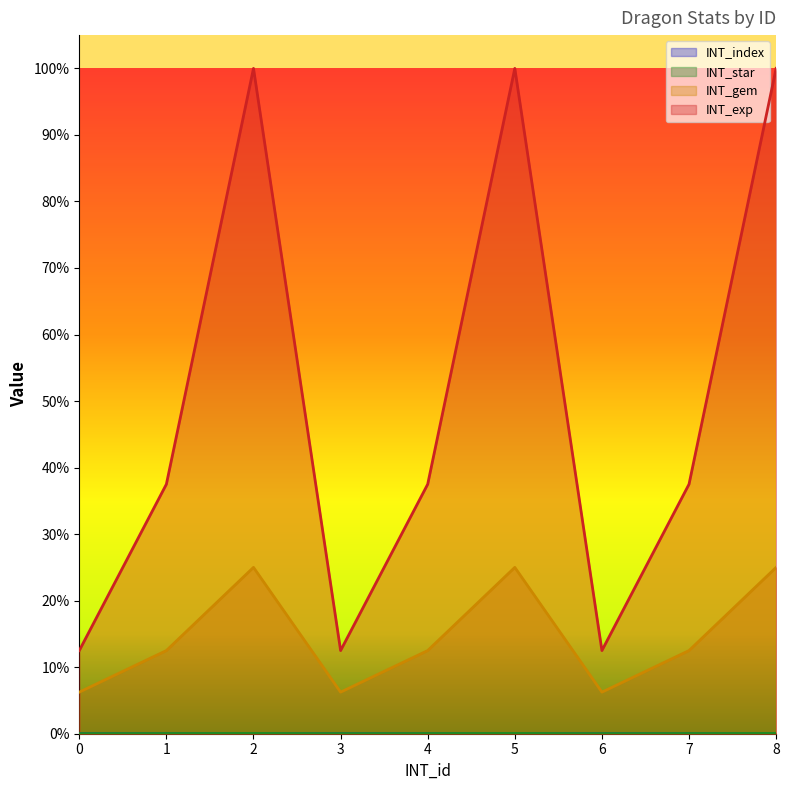

List the labels in order of INT_index value, smallest first.

0, 3, 6, 1, 4, 7, 2, 5, 8